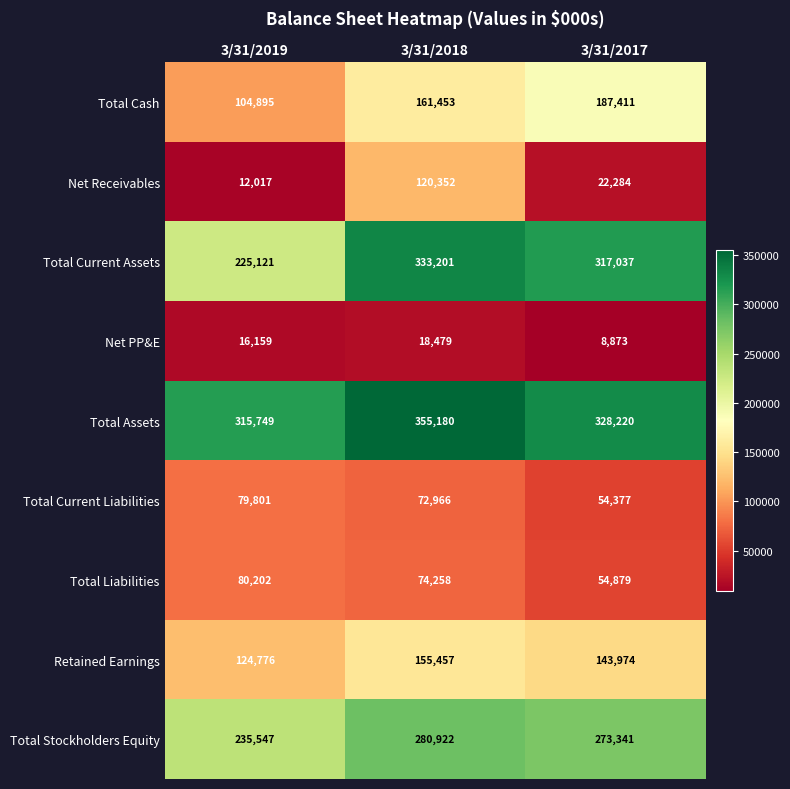

Where does the Retained Earnings series first go above 143974?

3/31/2018